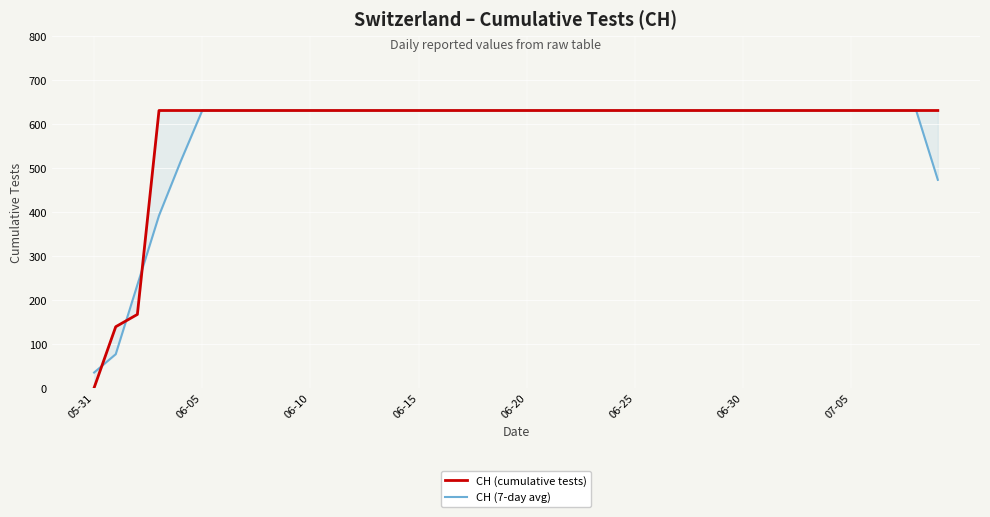

How many series are shown in this chart?

2